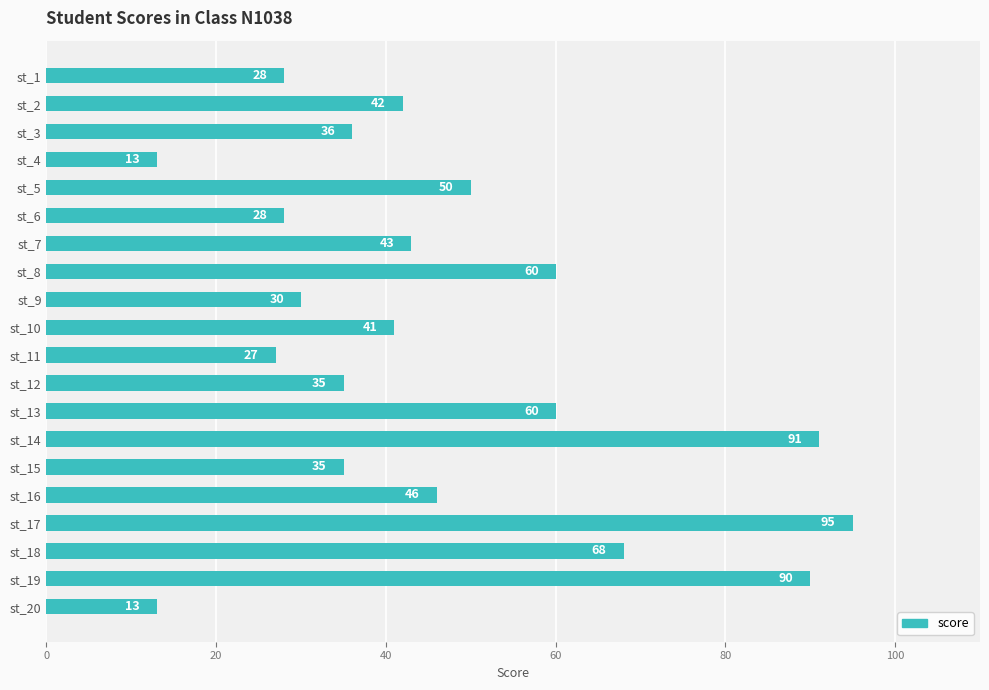

Where is the data nearest to the value 54?

st_5